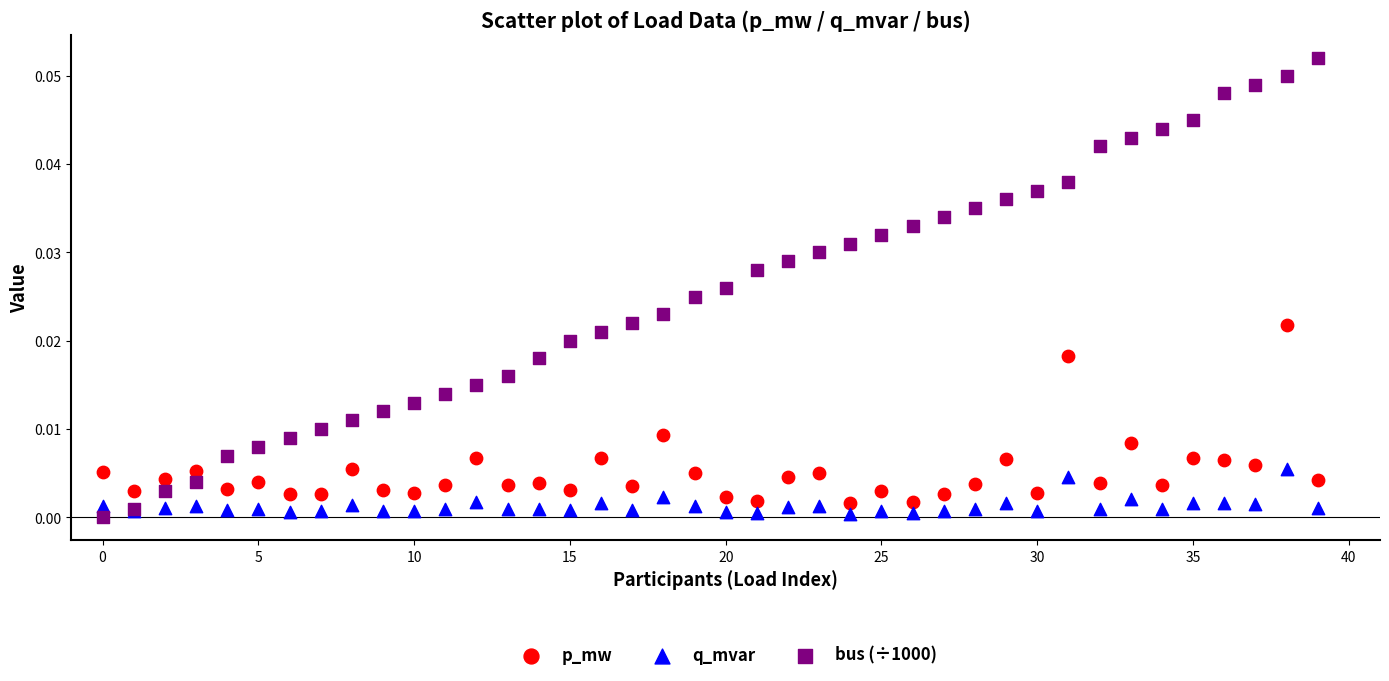

Which series contains the highest Y value?

bus (÷1000)